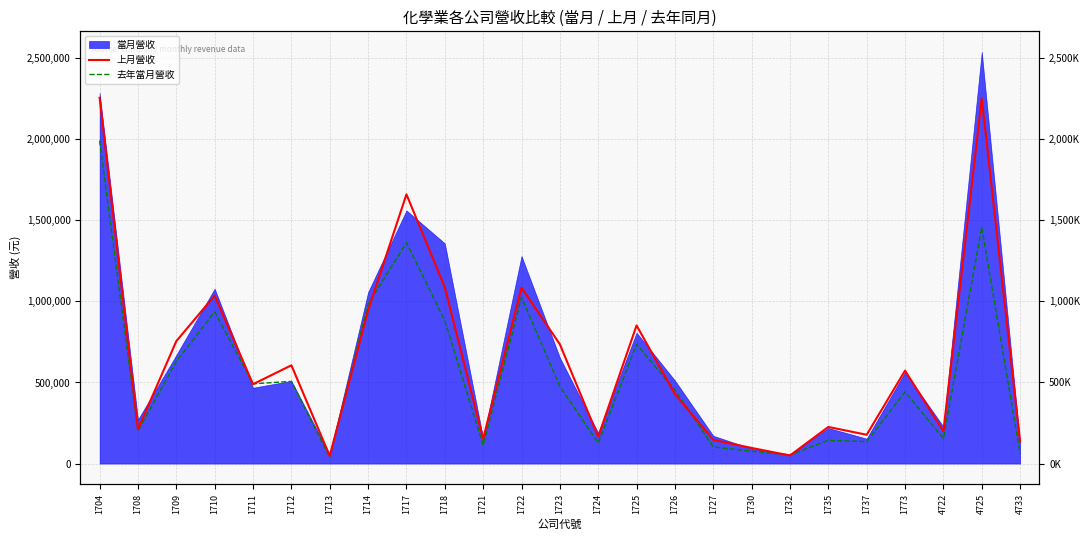

In 上月營收, how many points are lower than both neighbors (excluding endpoints)?

8